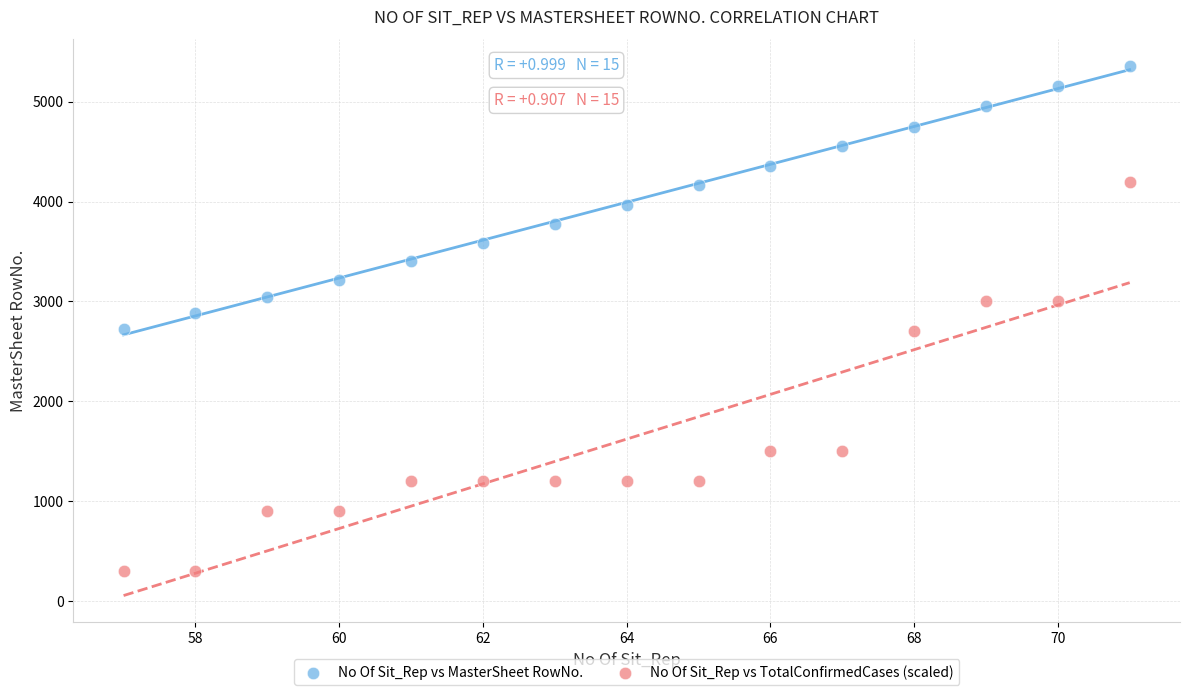

Which series has the widest spread of Y values?

No Of Sit_Rep vs TotalConfirmedCases (scaled)